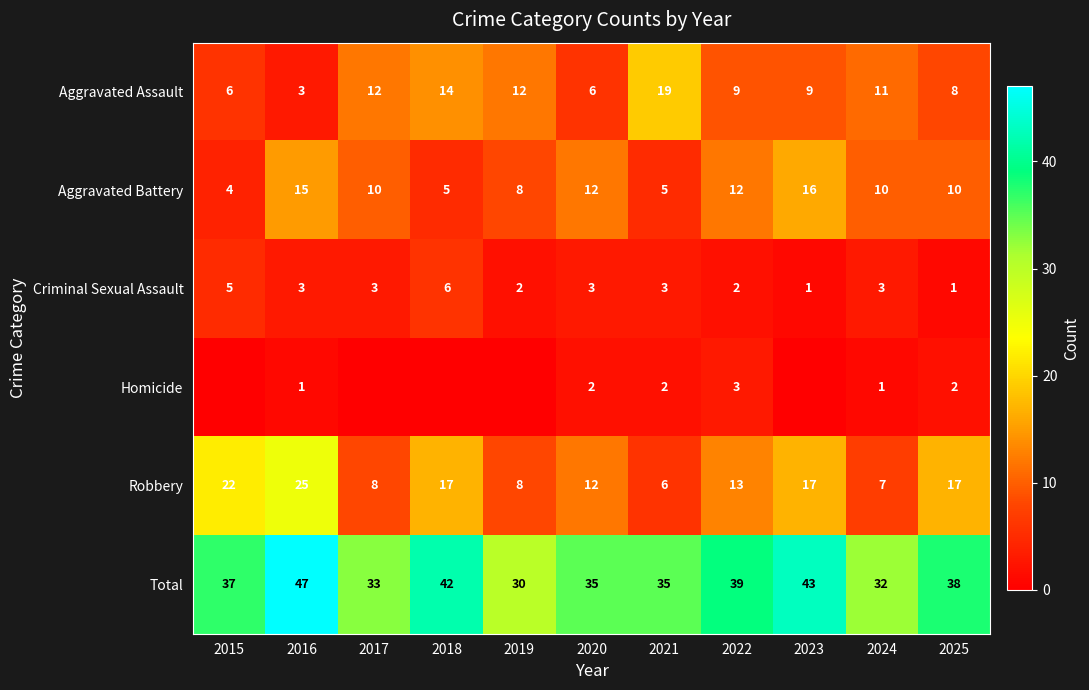

What is the sum of the Criminal Sexual Assault values at 2020 and 2025?

4